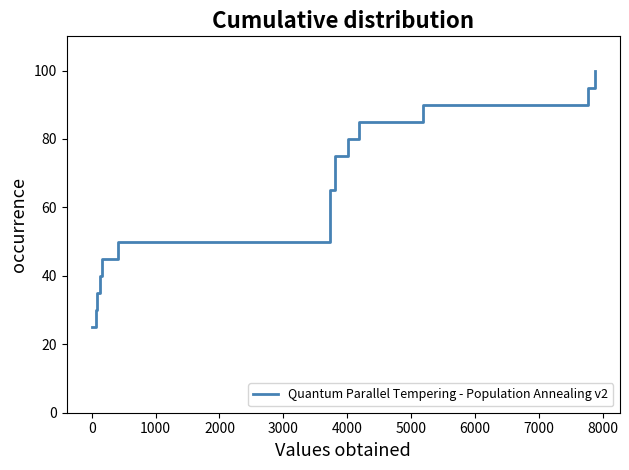

What is the maximum value shown in the chart?

100